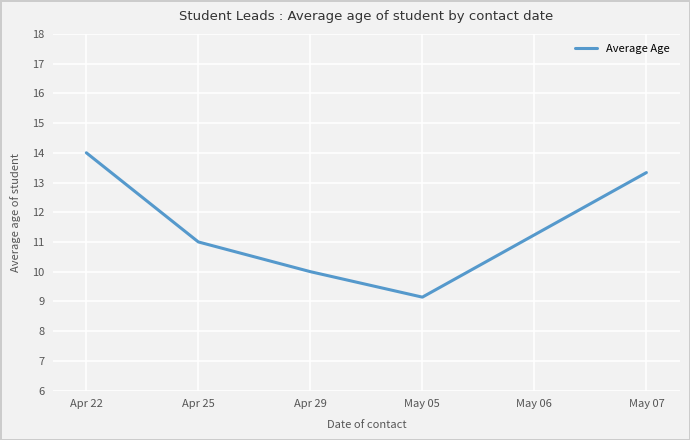

True or false: the data shows 11.2 at May 06.

True